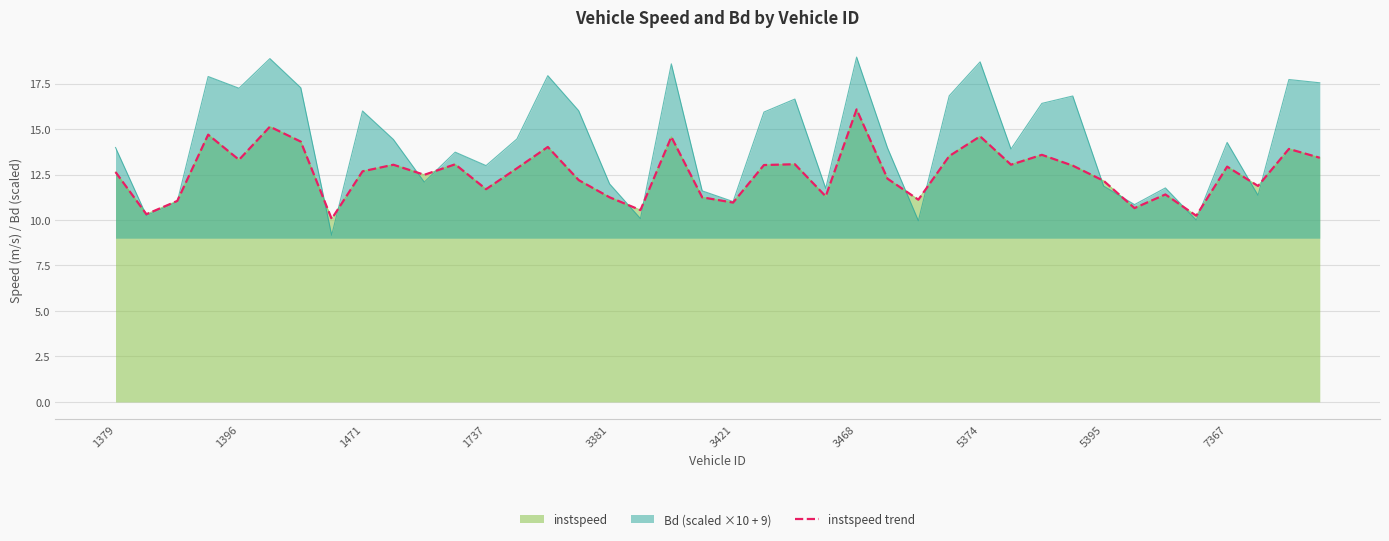

What is the ratio of the value at 23 to the value at 10?

0.9